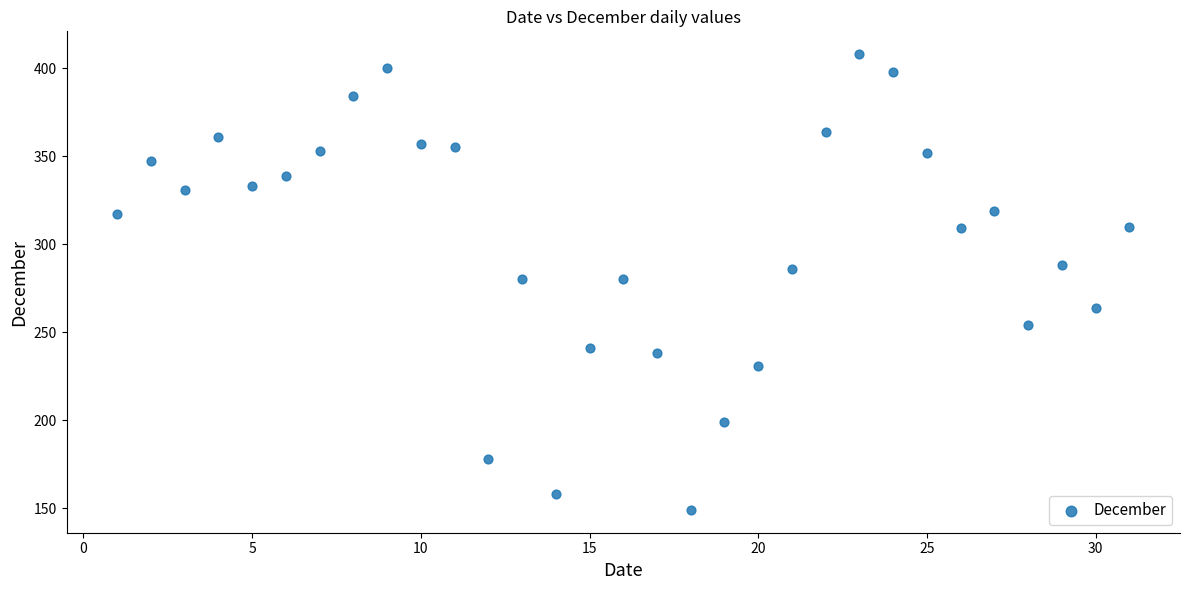

What is the range of X values (max minus min)?

30